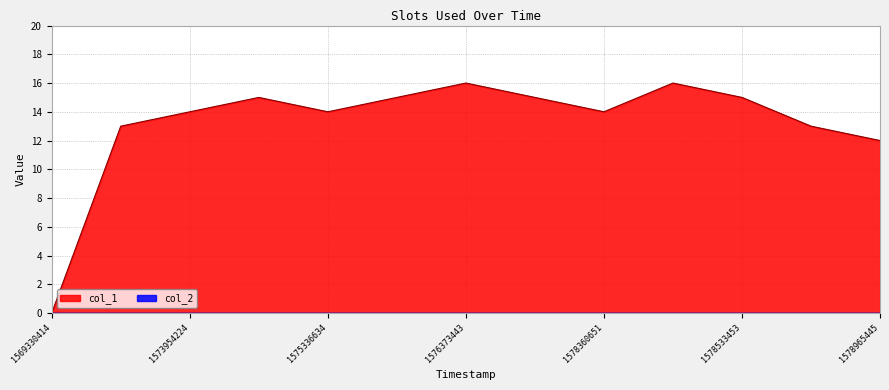

How many points are higher than both their immediate neighbors (excluding endpoints)?

3